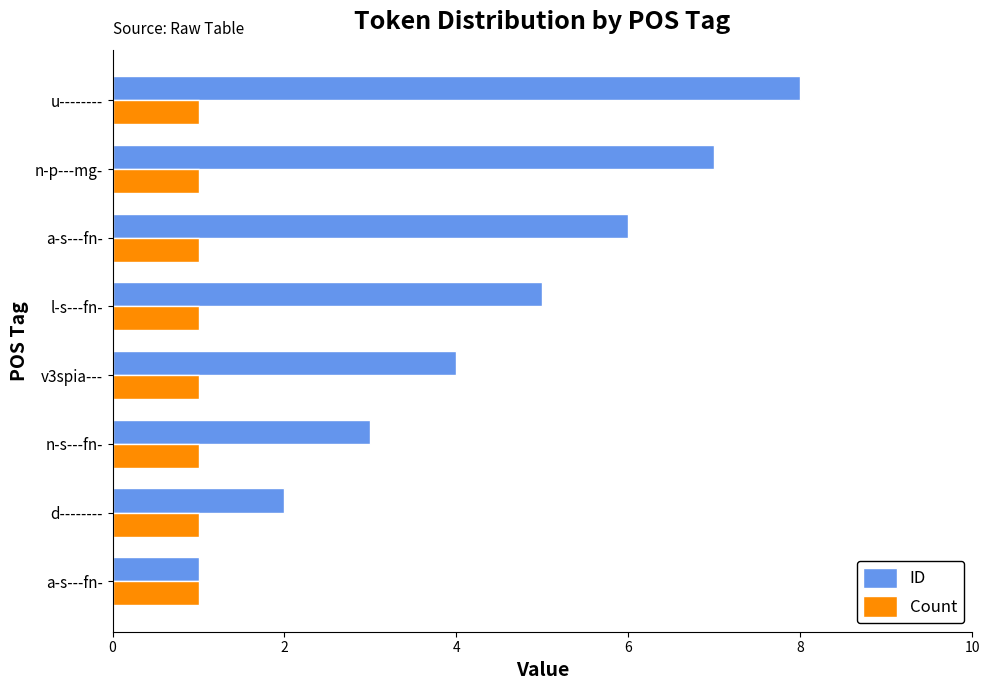

How many series are shown in this chart?

2